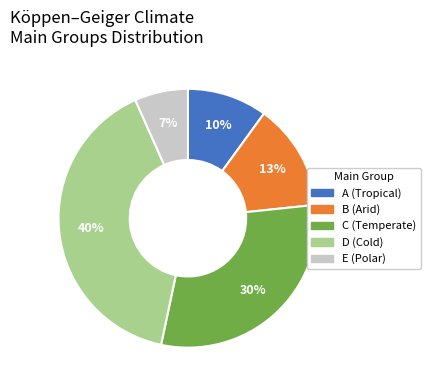

Does any single category account for the majority?

No